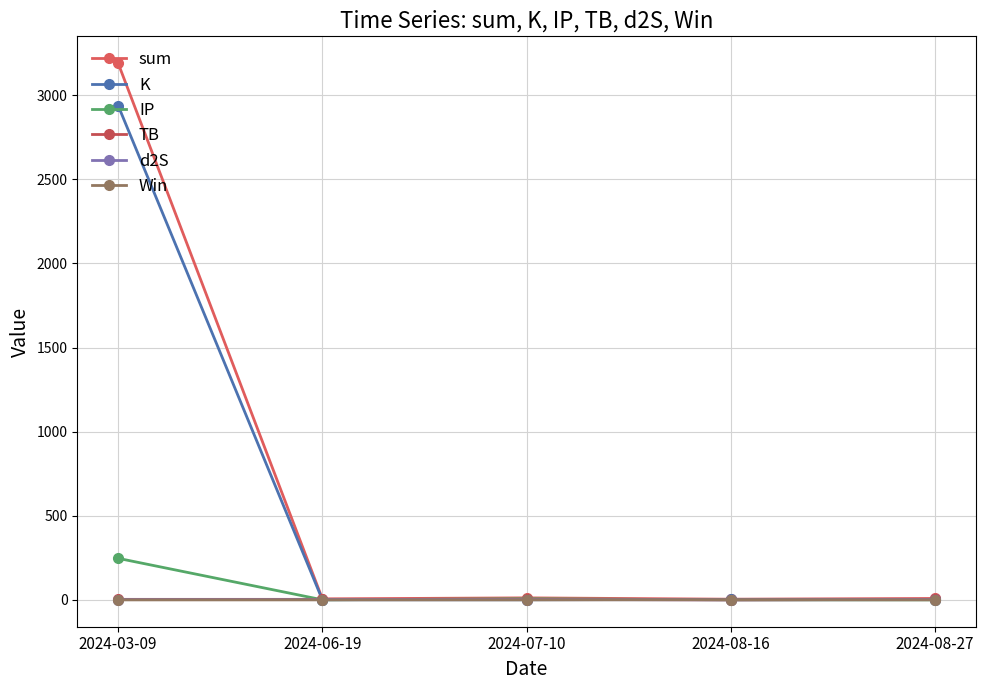

Which series has the largest total across all categories?

sum